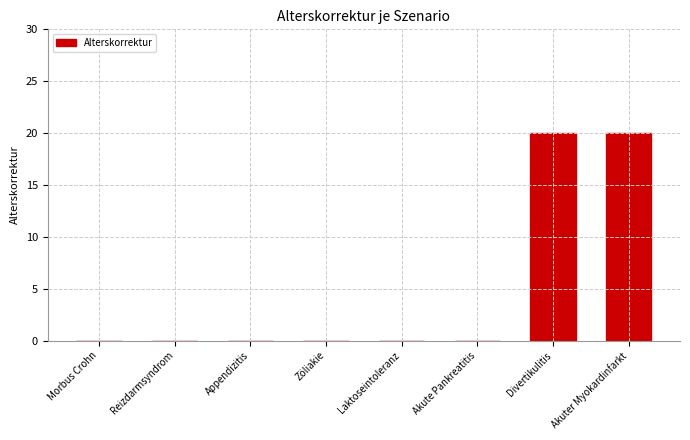

Reading left to right, extract all data points from this chart.

Morbus Crohn=0	Reizdarmsyndrom=0	Appendizitis=0	Zöliakie=0	Laktoseintoleranz=0	Akute Pankreatitis=0	Divertikulitis=20	Akuter Myokardinfarkt=20